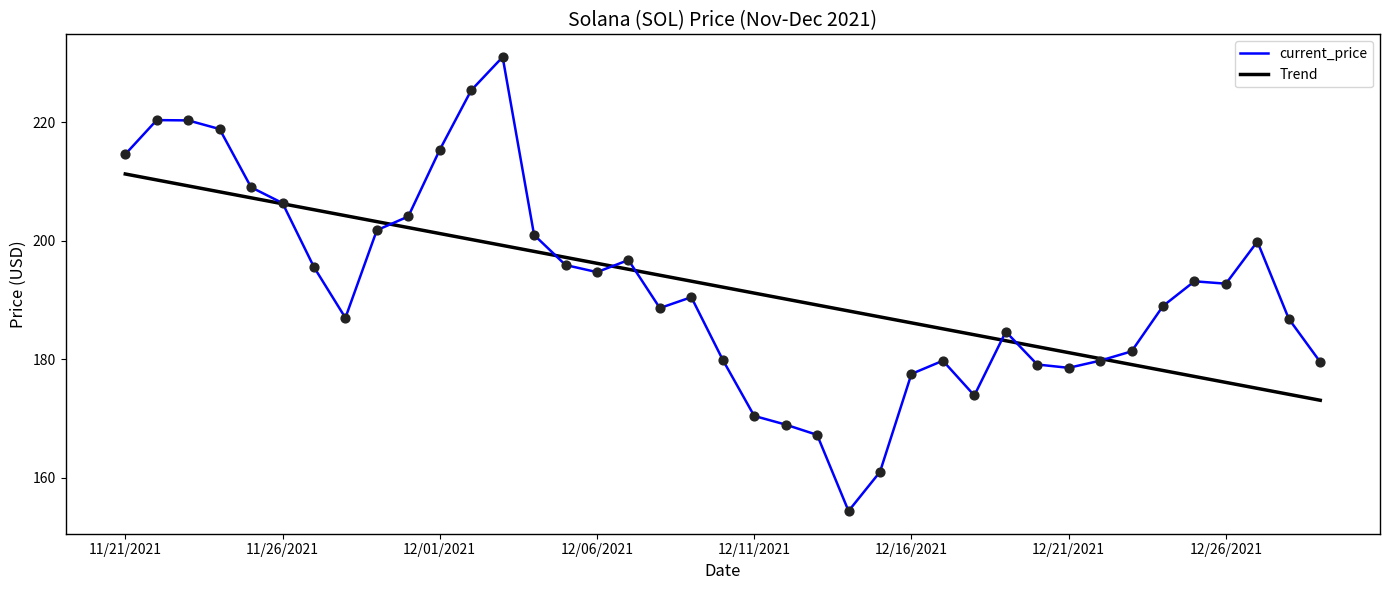

Which series has the largest range (max minus min)?

current_price